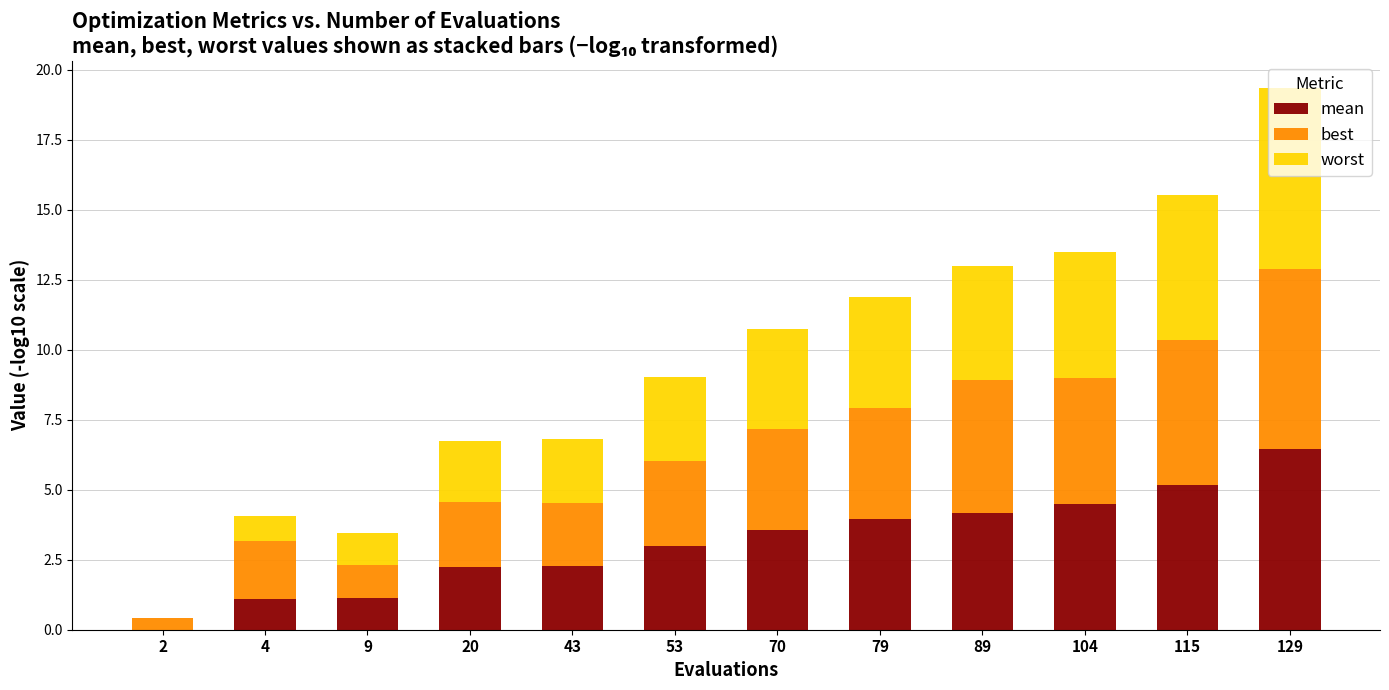

At which category is the sum across all series the highest?

129